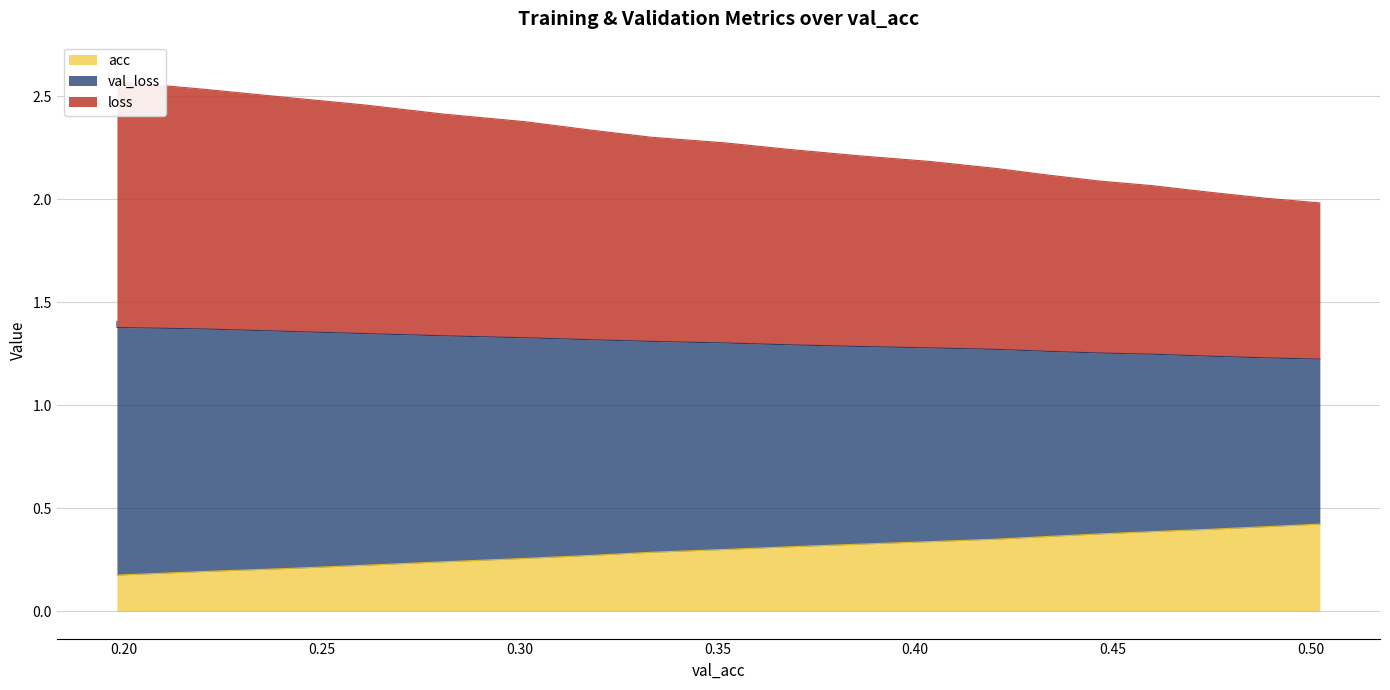

True or false: val_loss and loss intersect in this chart.

False